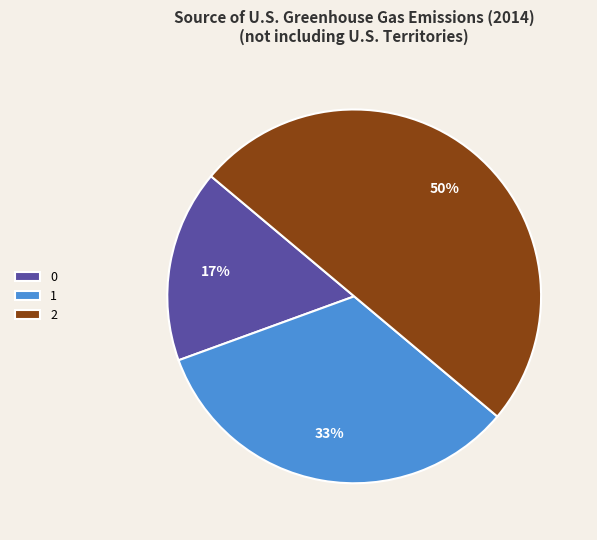

Rank the categories by value from lowest to highest.

0, 1, 2